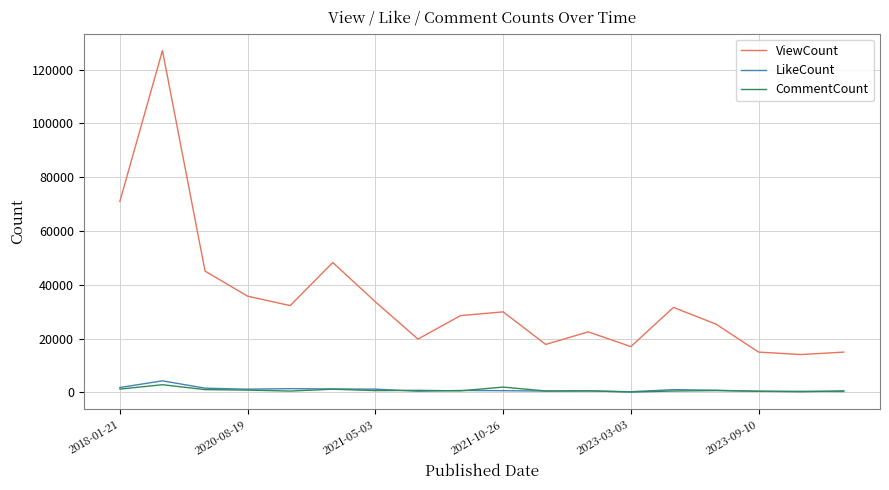

Which series has the largest total across all categories?

ViewCount